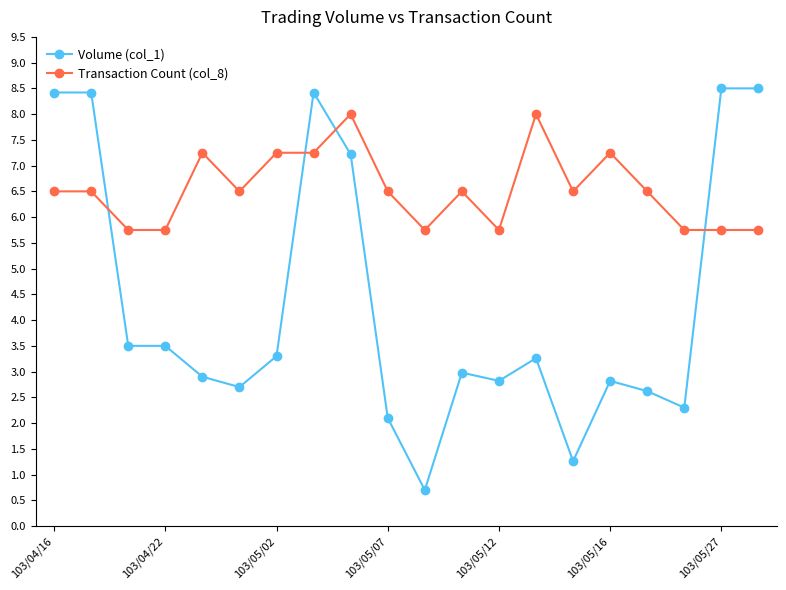

List the series in order of their peak value, highest first.

Volume (col_1), Transaction Count (col_8)